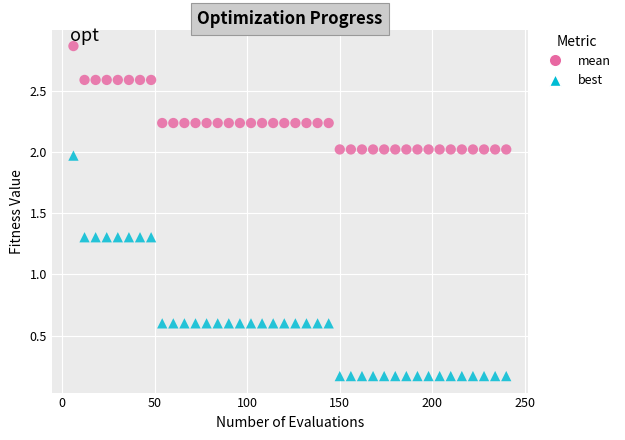

Which series contains the lowest Y value?

best